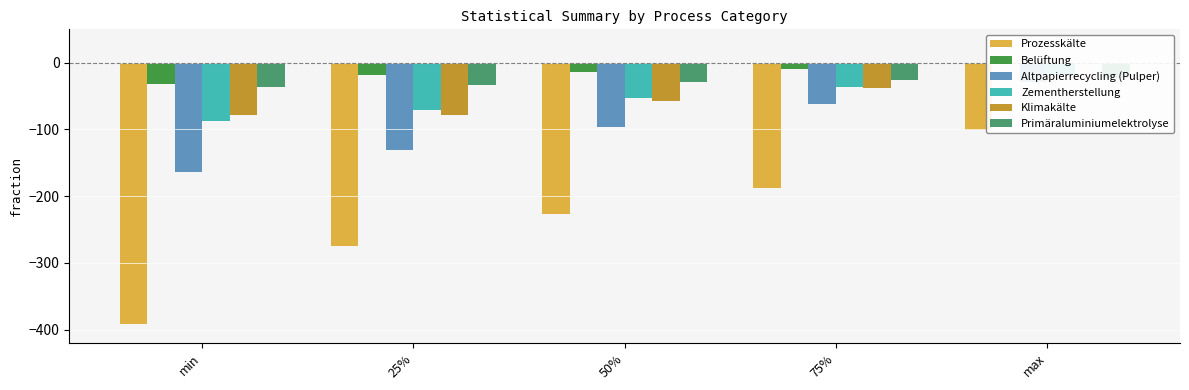

True or false: Belüftung has a value of -9.6 at 25%.

False